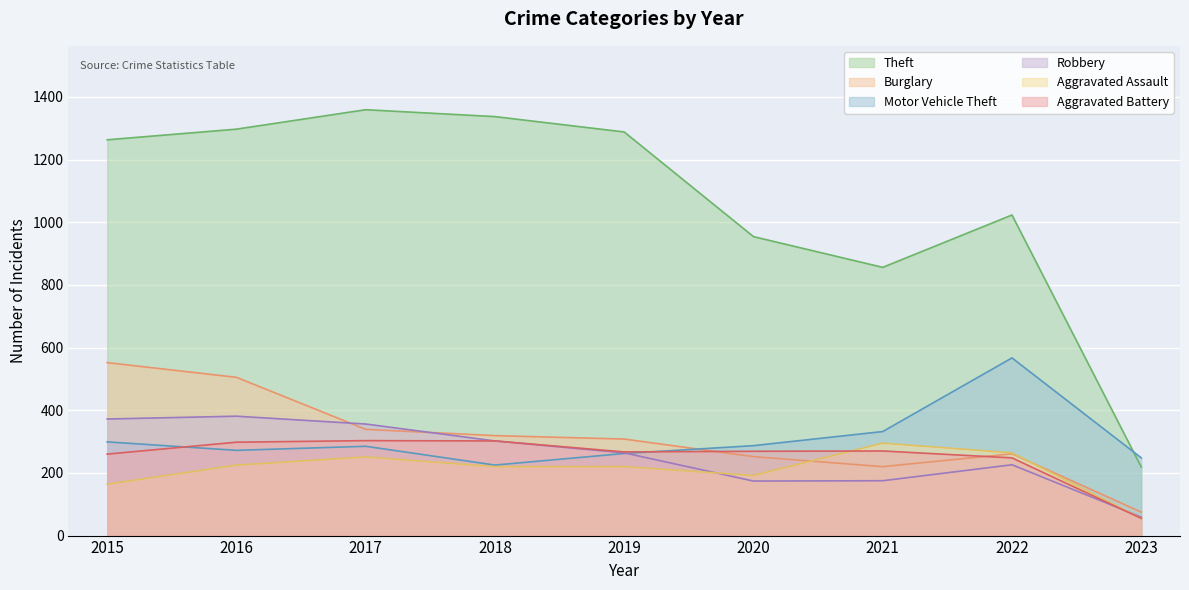

What is the average value of the Theft series?

1066